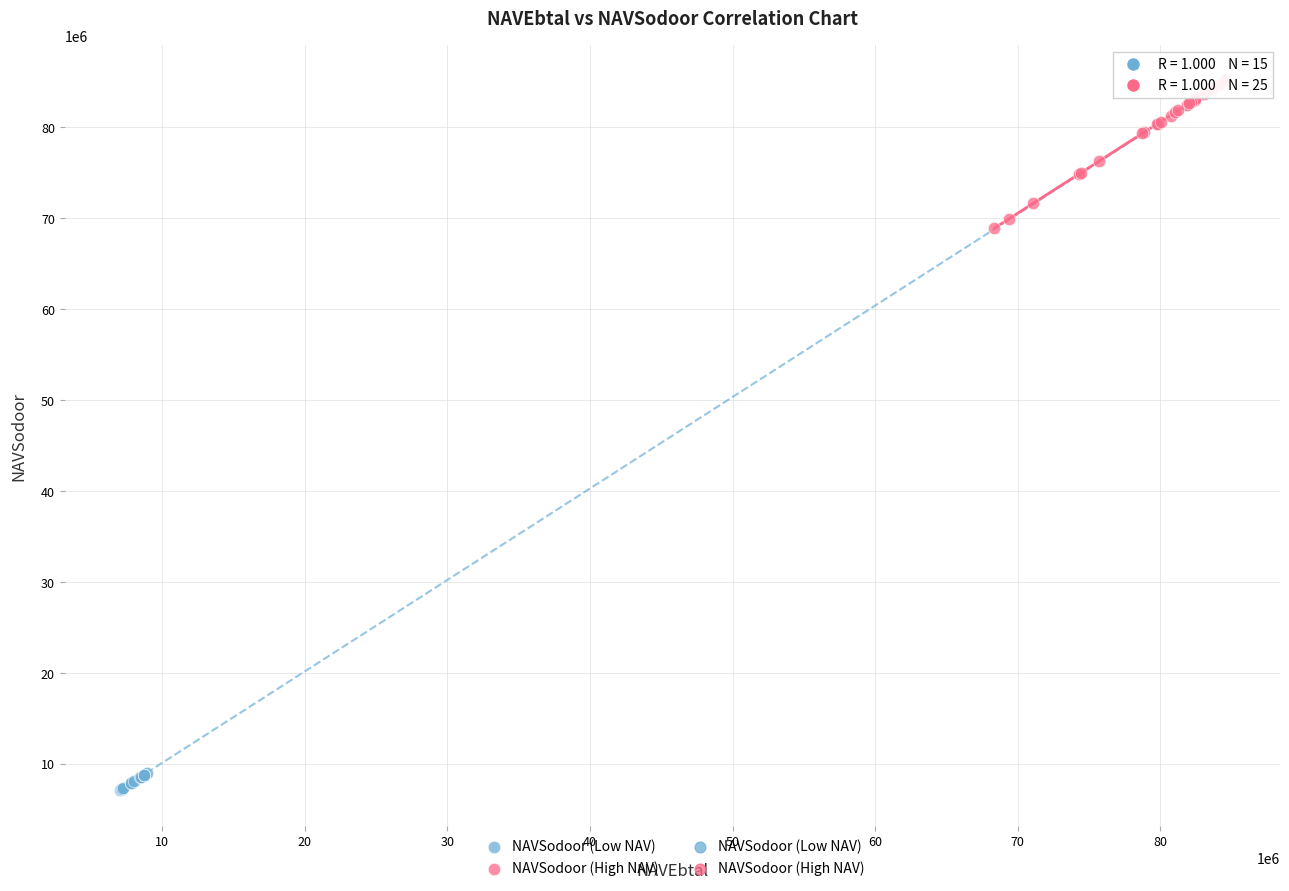

Which series reaches the minimum Y coordinate?

NAVSodoor (Low NAV)